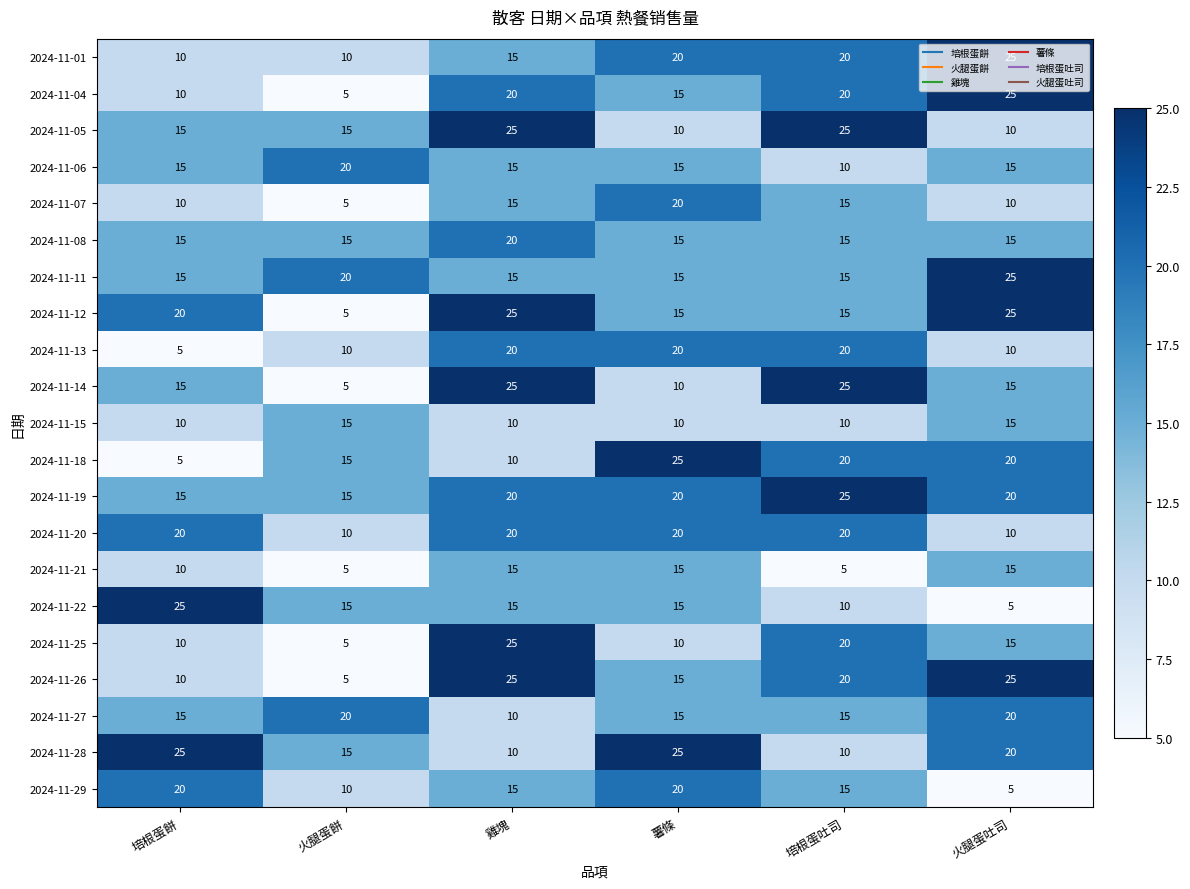

What is the maximum value for 2024-11-04?

25